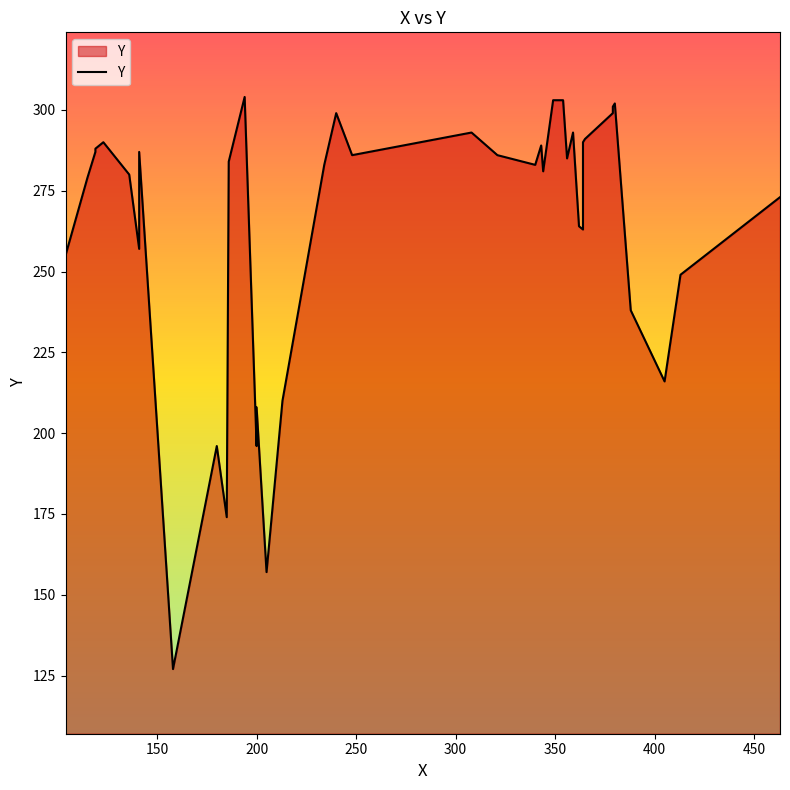

How many points are higher than both their immediate neighbors (excluding endpoints)?

10